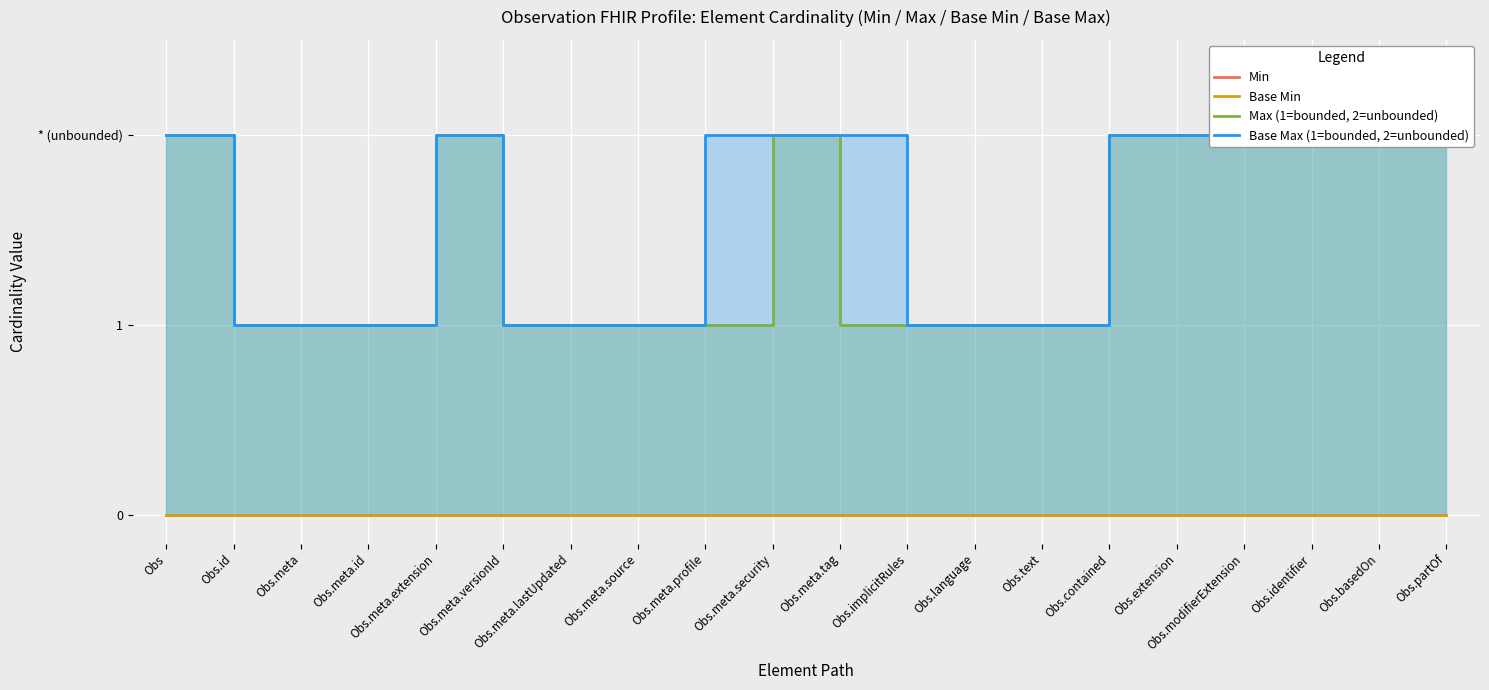

True or false: Min and Max (1=bounded, 2=unbounded) intersect in this chart.

False